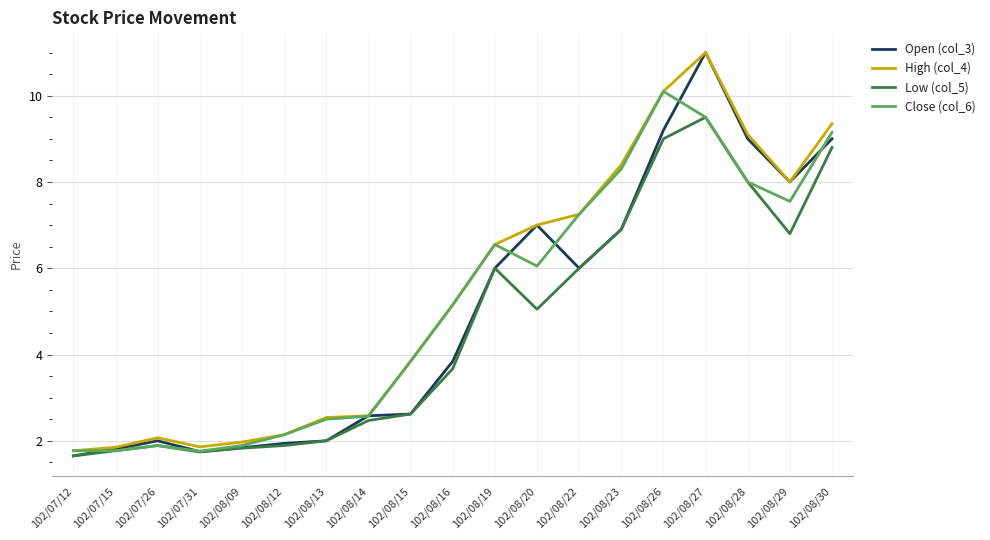

What is the average value of the High (col_4) series?

5.4